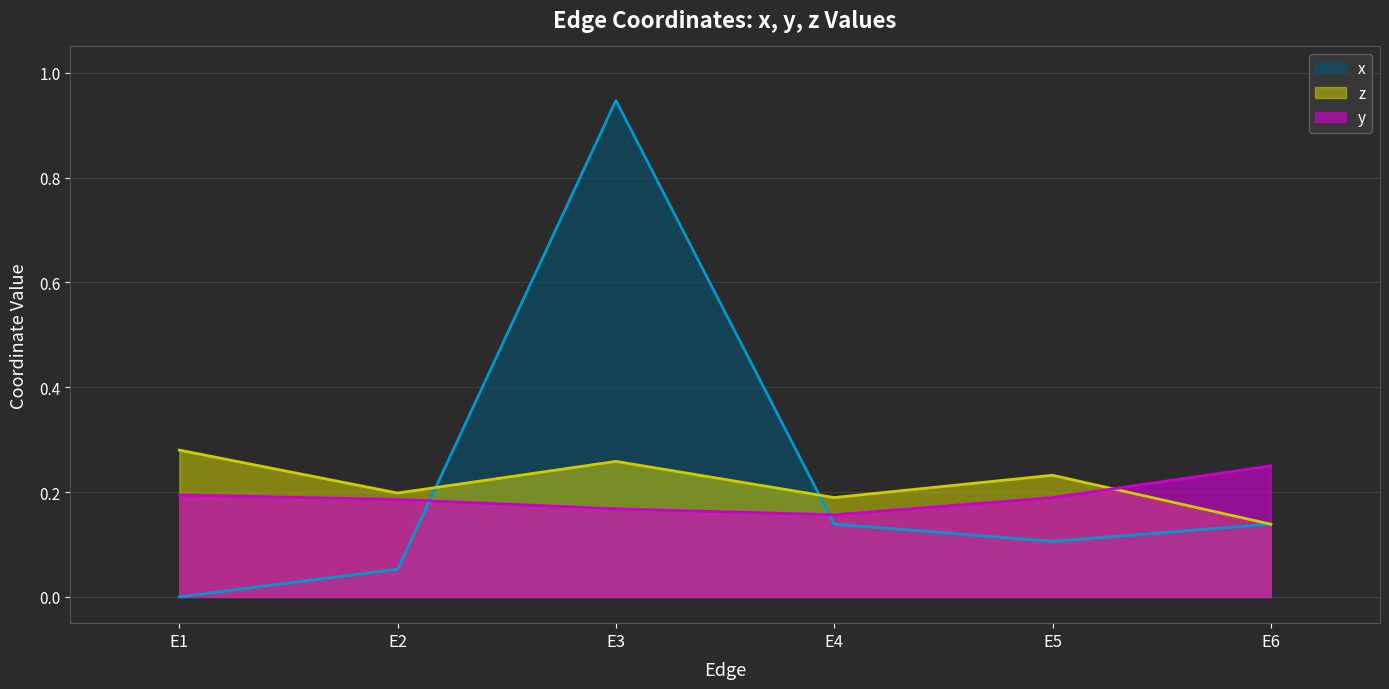

How many lines are shown in the chart?

3